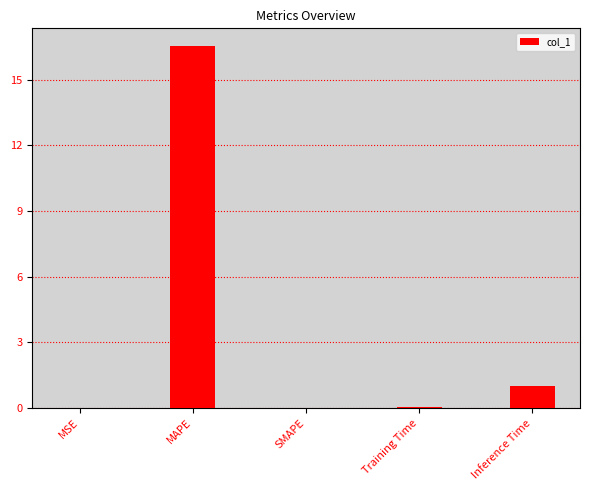

How many categories are shown in the chart?

5